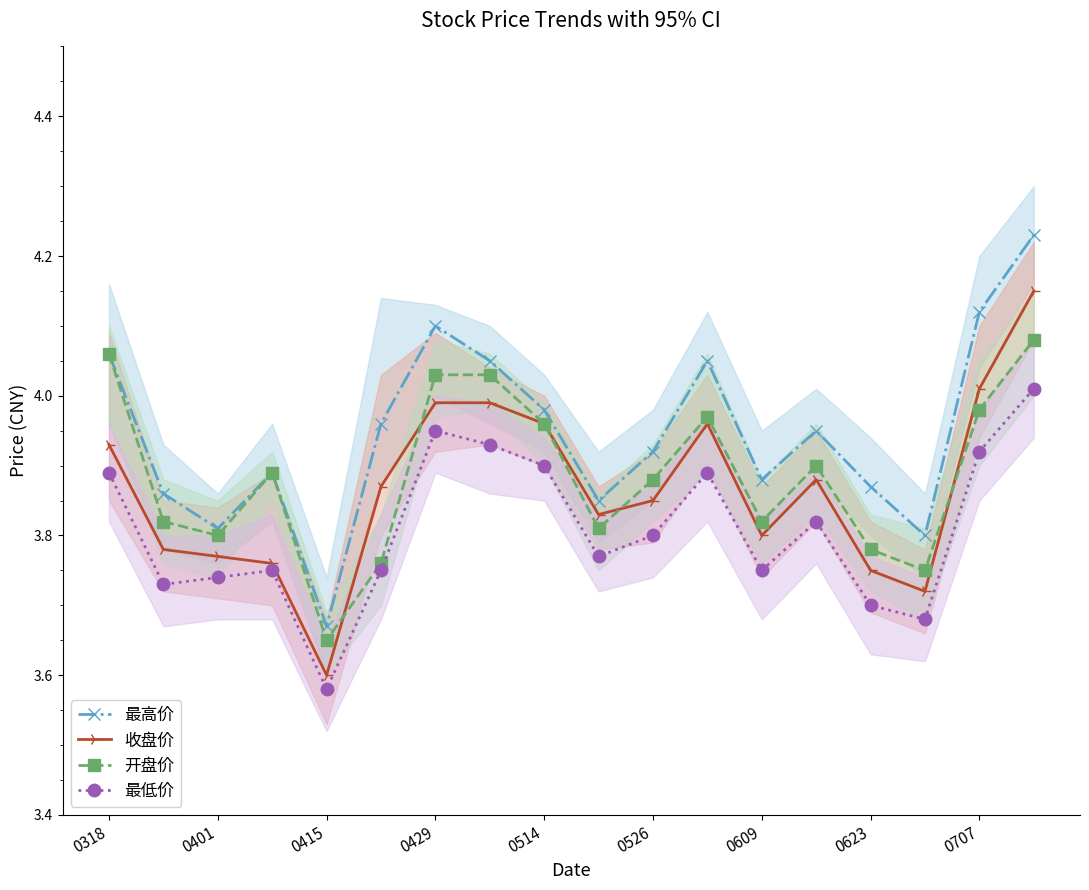

True or false: 最高价 and 收盘价 cross at least once.

False